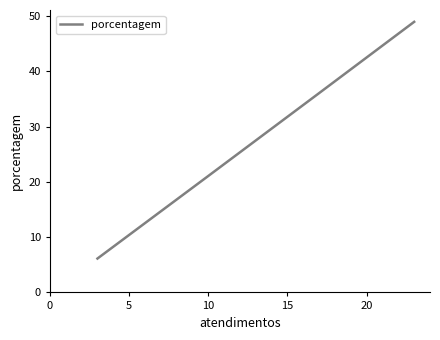

What is the greatest value displayed?

49.0